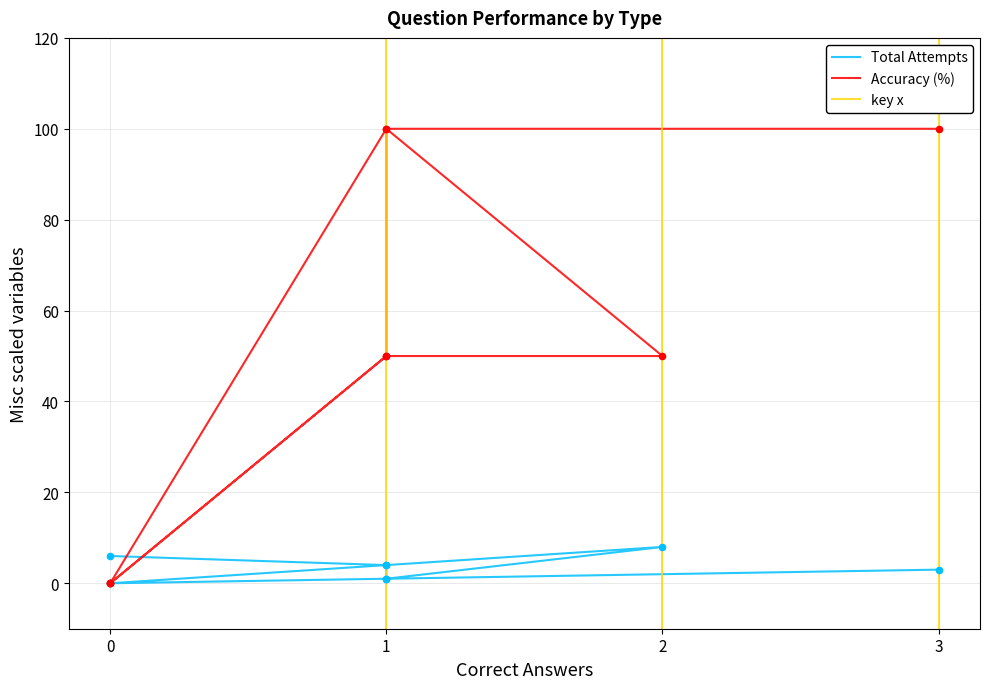

Which series has the largest total across all categories?

Accuracy (%)